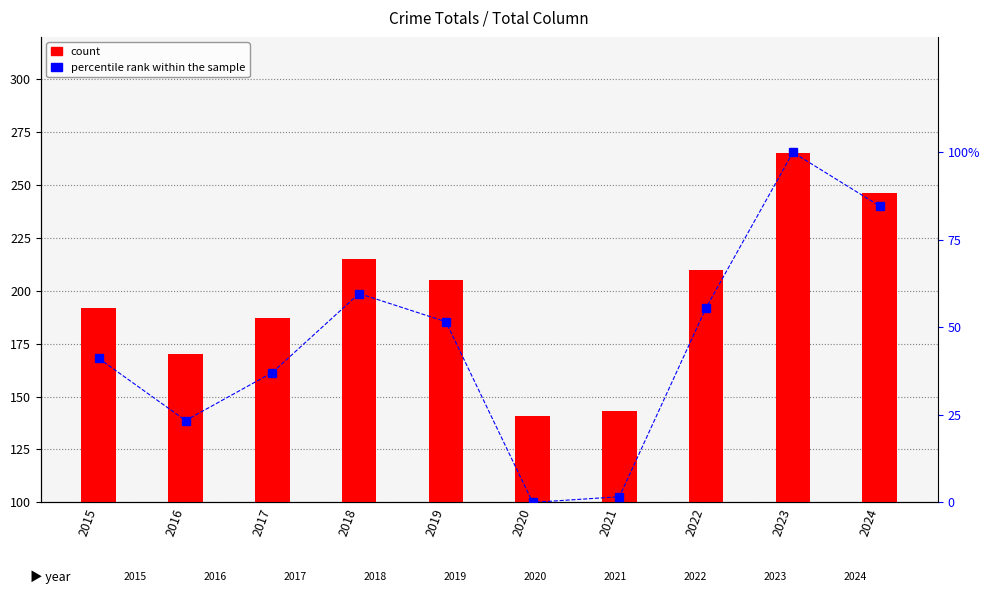

Reading left to right, extract all data points from this chart.

count: 192.0	170.0	187.0	215.0	205.0	141.0	143.0	210.0	265.0	246.0
percentile rank within the sample: 41.1	23.4	37.1	59.7	51.6	0.0	1.6	55.6	100.0	84.7